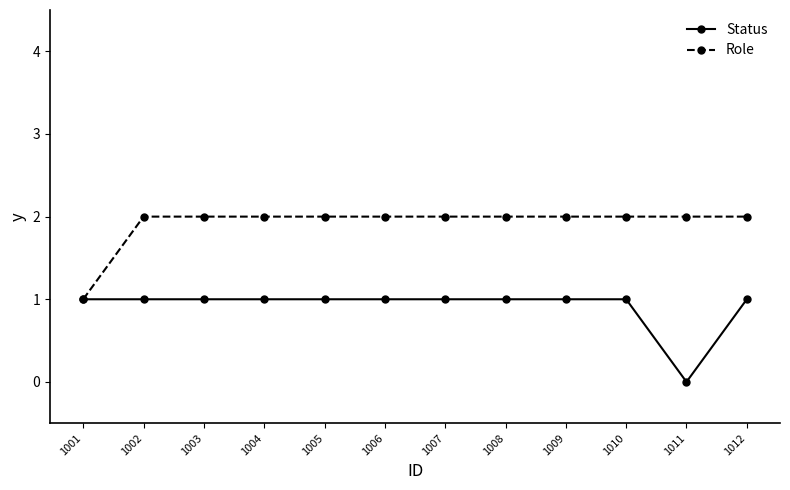

What is the average value of the Role series?

2